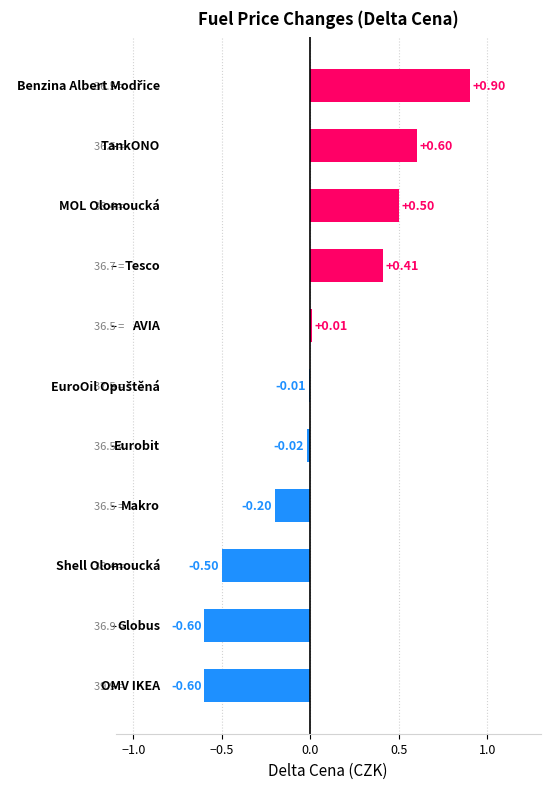

What is the sum of all values?

0.5